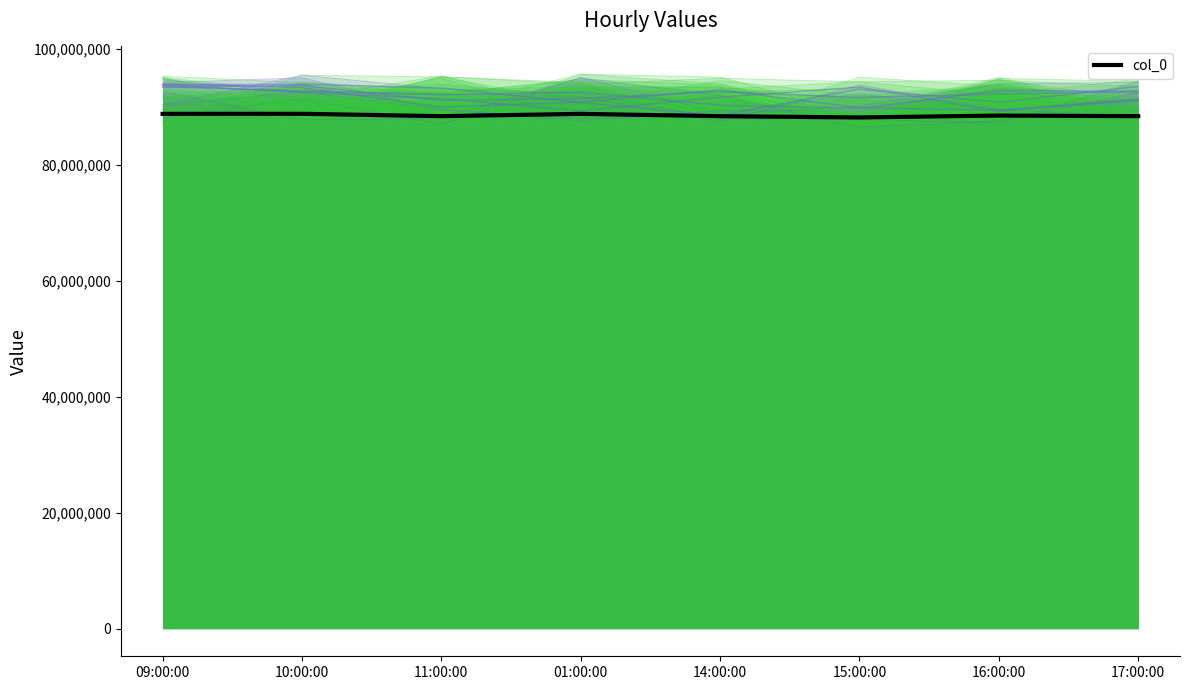

True or false: there are more than 2 points higher than both neighbors.

True